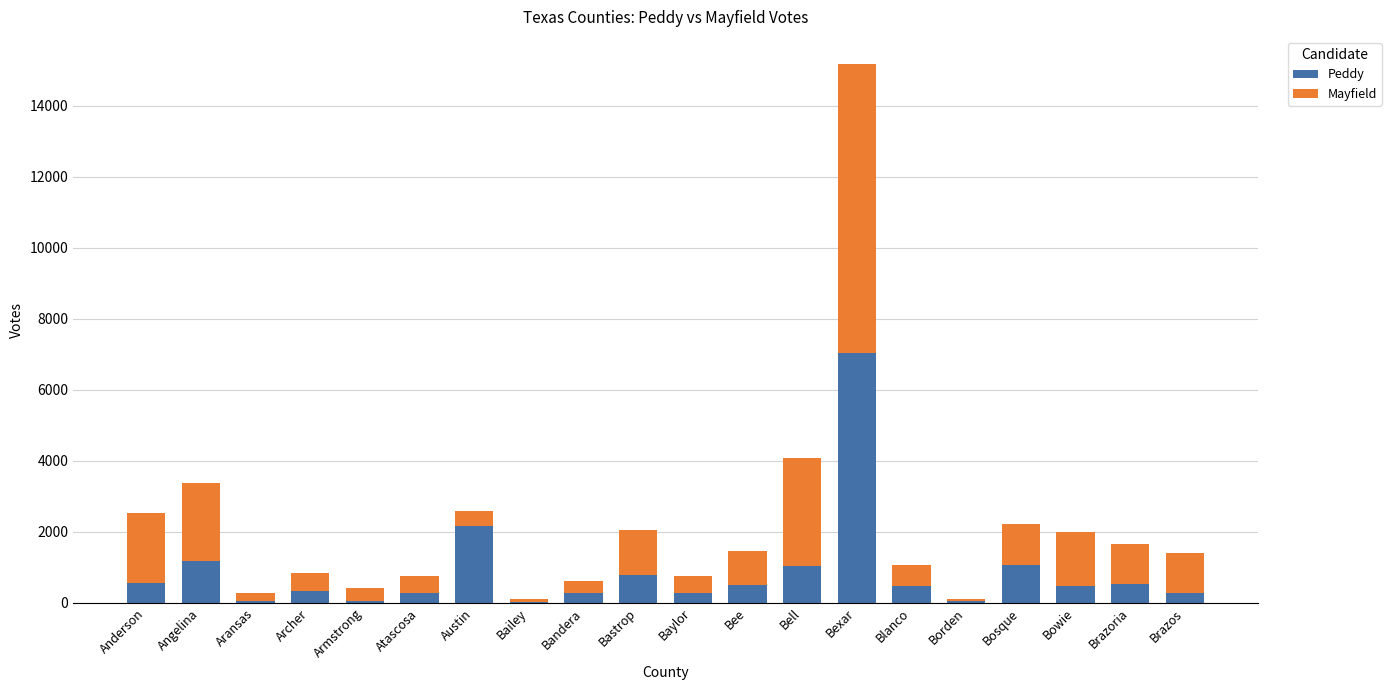

What is the highest value of the Peddy series?

7030